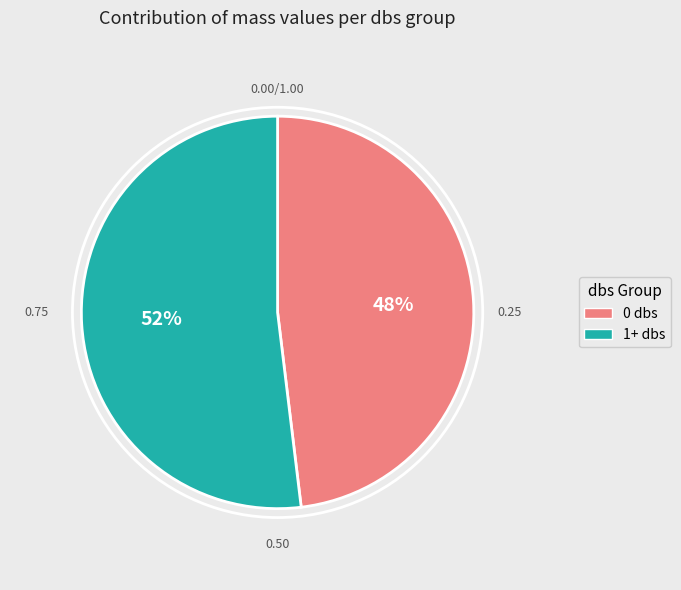

To the nearest percent, what is the combined percentage of 0 dbs and 1+ dbs?

100%